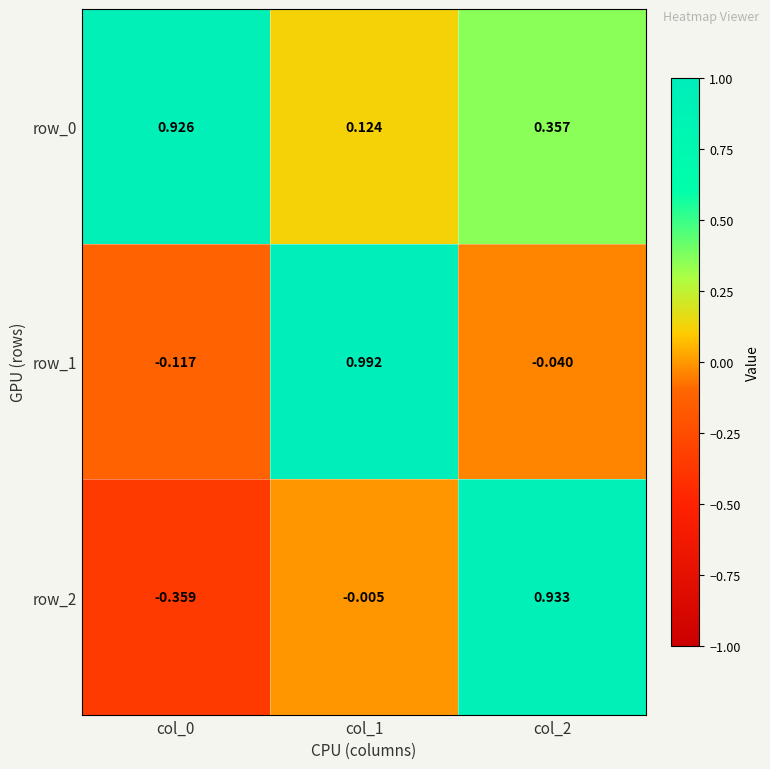

Is the value of row_1 at col_0 greater than the value of row_2 at col_1?

No